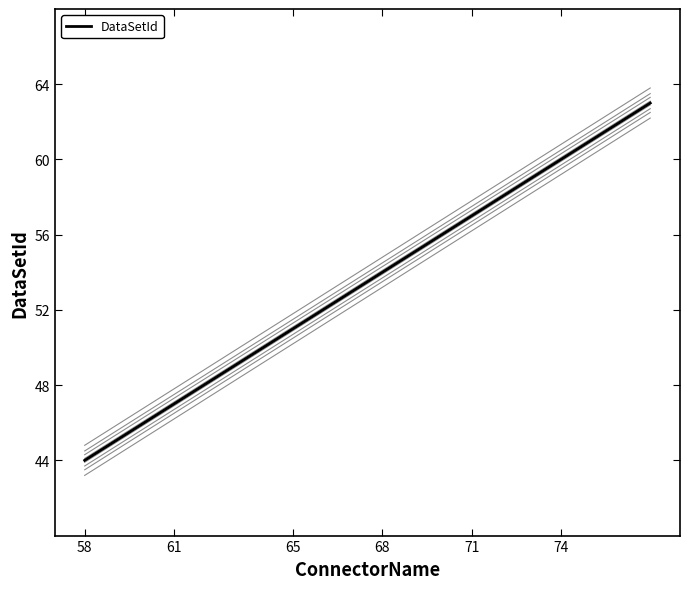

What is the greatest value displayed?

63